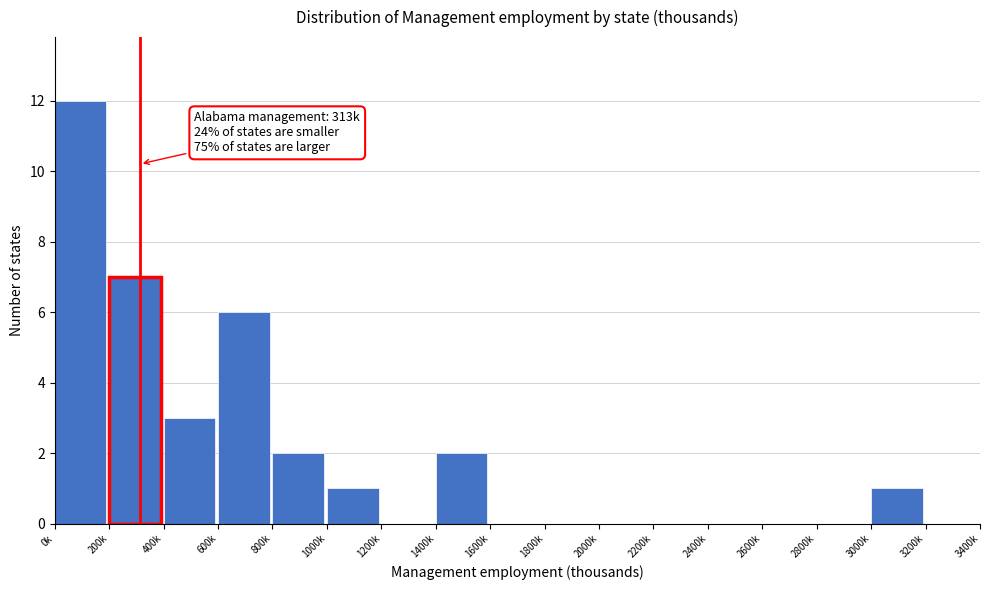

Reading right to left, transcribe all the data shown in this chart.

3200k=0	3000k=1	2800k=0	2600k=0	2400k=0	2200k=0	2000k=0	1800k=0	1600k=0	1400k=2	1200k=0	1000k=1	800k=2	600k=6	400k=3	200k=7	0k=12